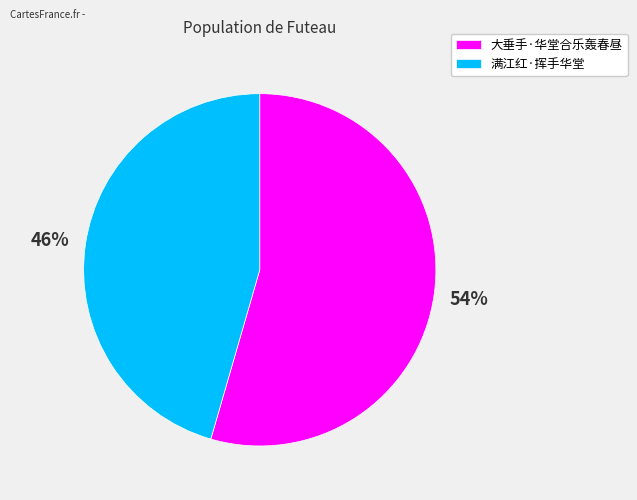

To the nearest percent, what is the average slice percentage?

50%